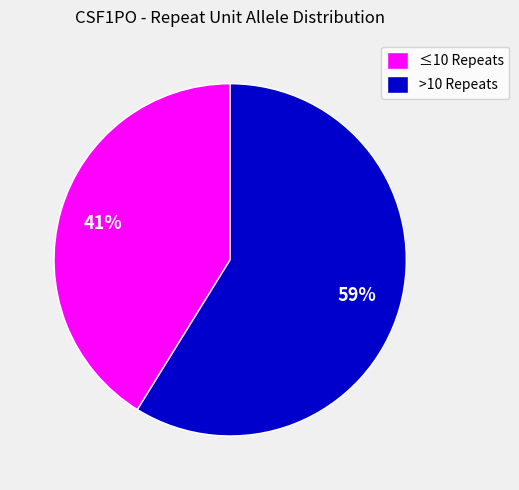

To the nearest percent, what is the difference between the largest and smallest slice percentages?

18%